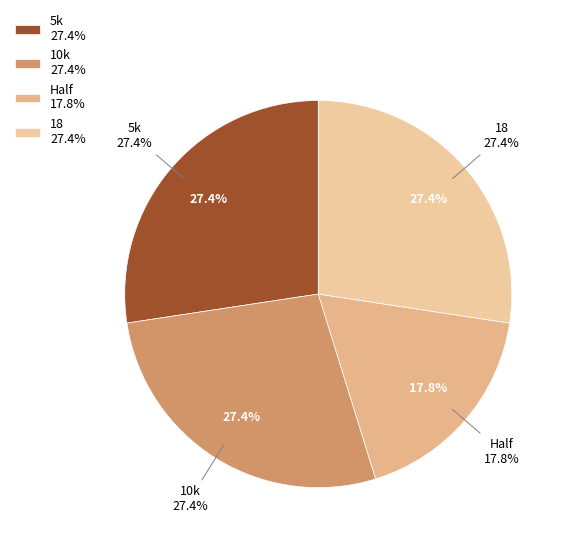

The Half slice represents 28% of the pie. True or false?

False